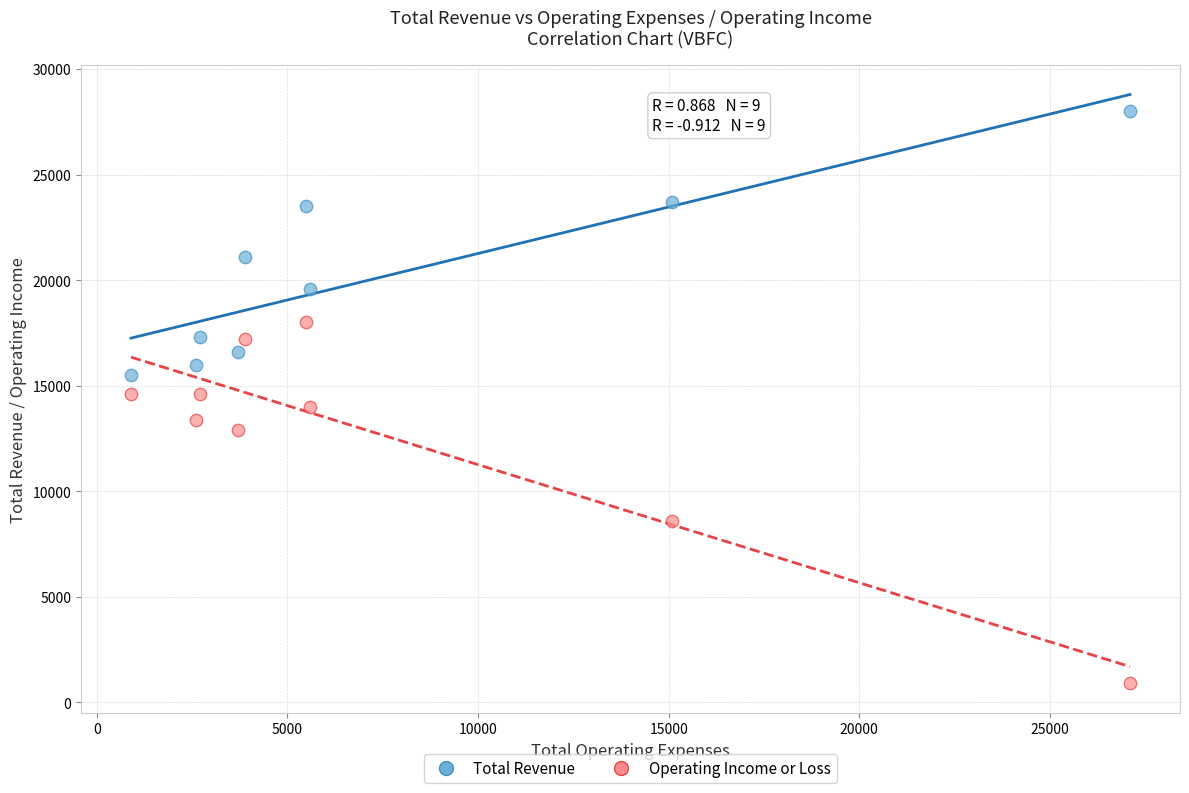

Which series has the widest spread of Y values?

Operating Income or Loss